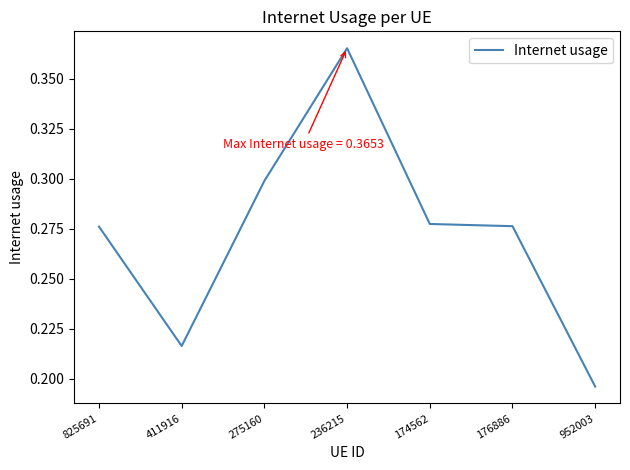

At which category does the chart reach its minimum across all series?

952003